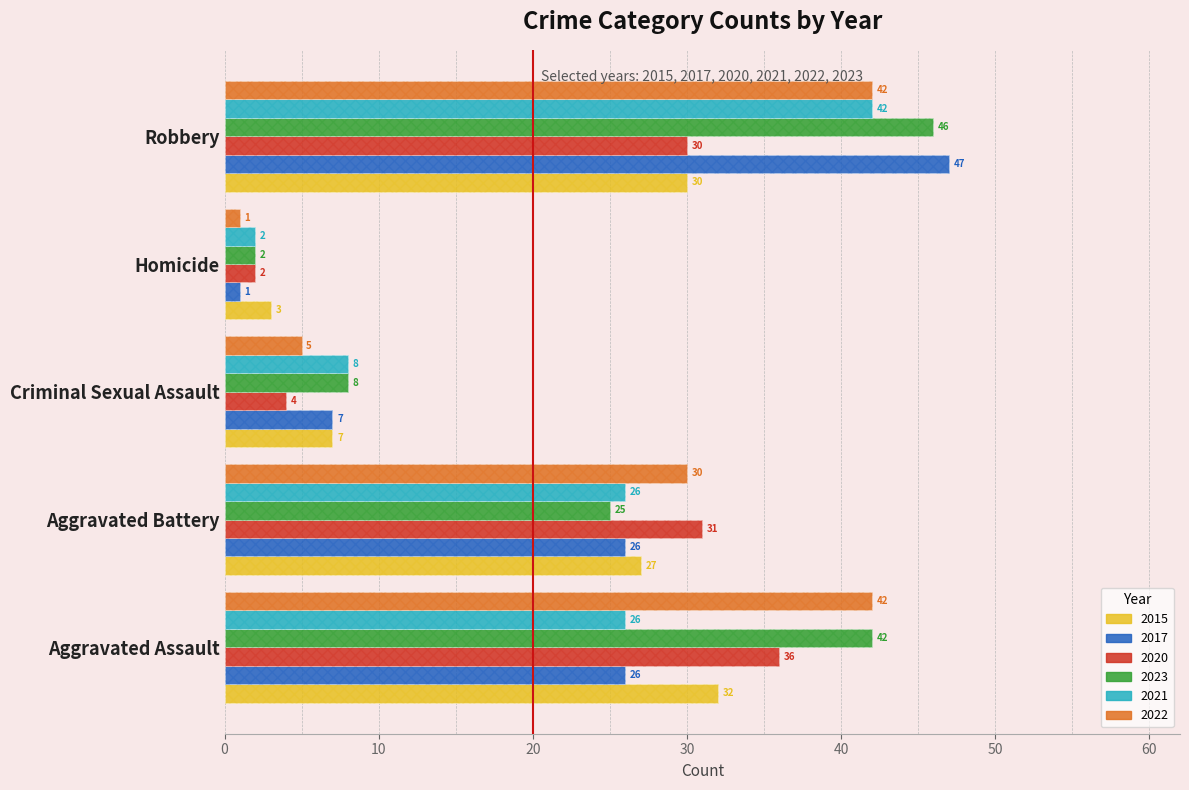

Count the 2021 values in the range 8 to 26.

3